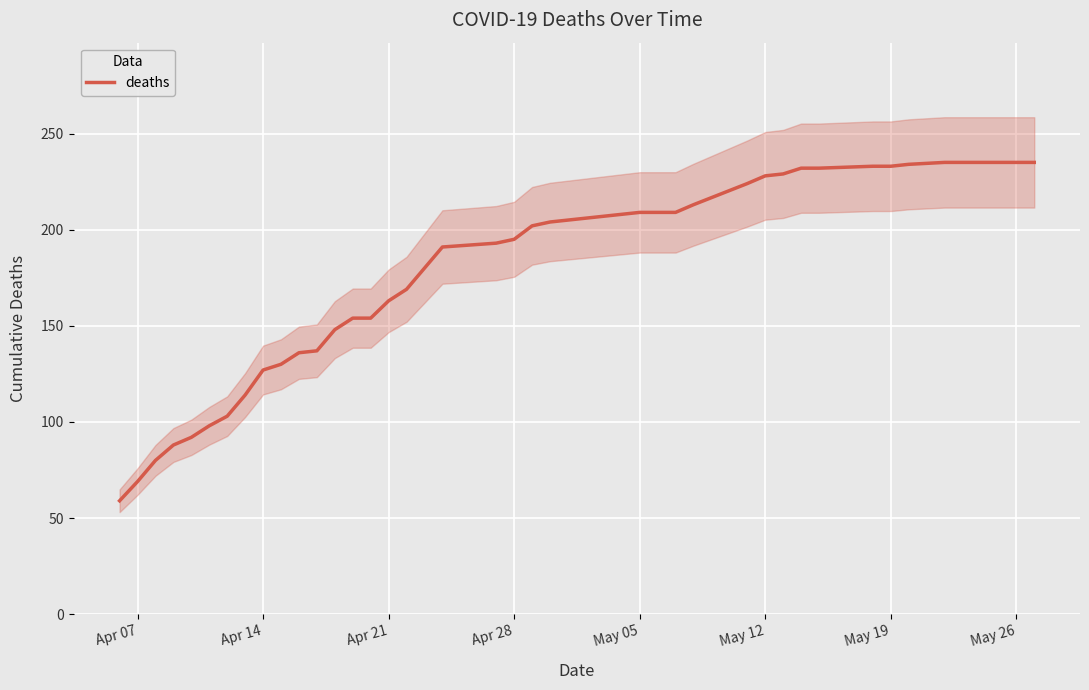

True or false: deaths has a value of 40 at Apr 28.

False